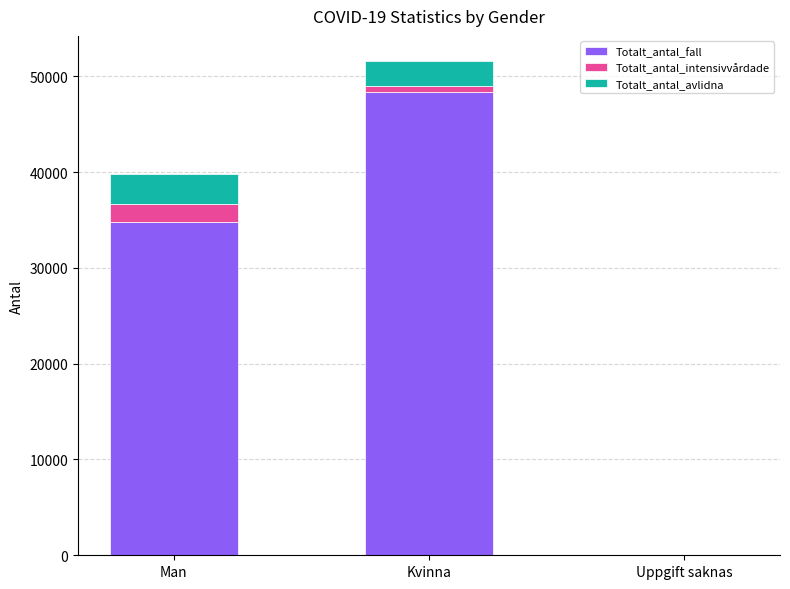

What is the maximum value for Totalt_antal_fall?

48330